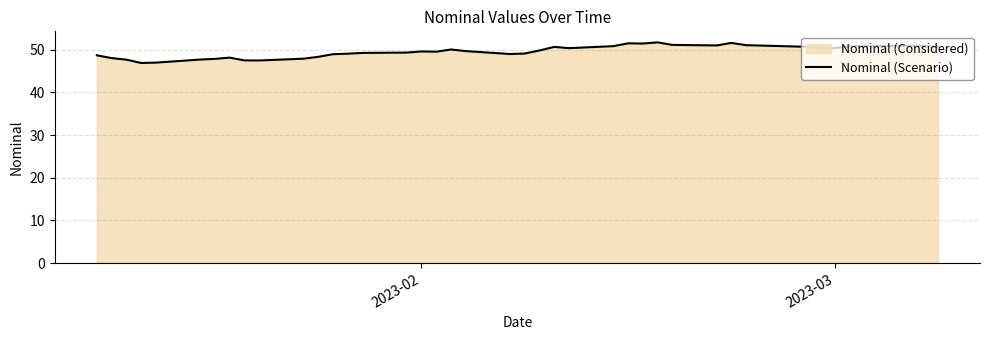

What is the smallest value displayed?

46.9